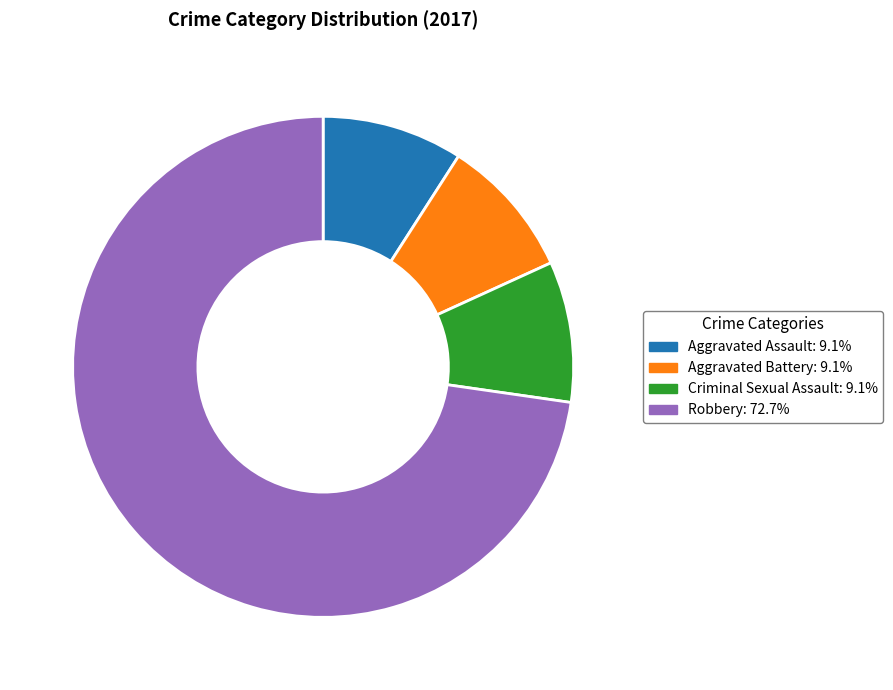

Is there a majority slice in this chart?

Yes